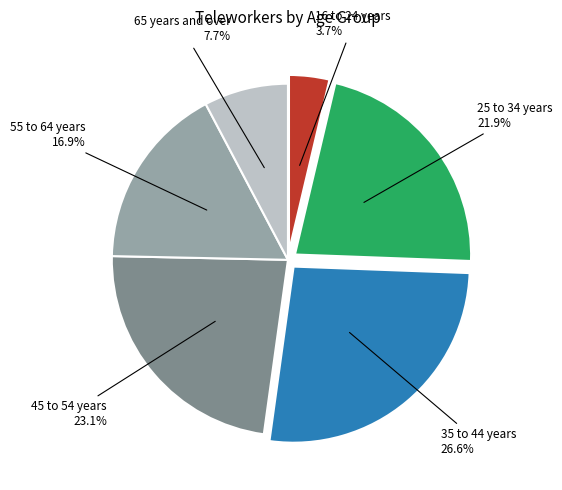

Is there a majority slice in this chart?

No